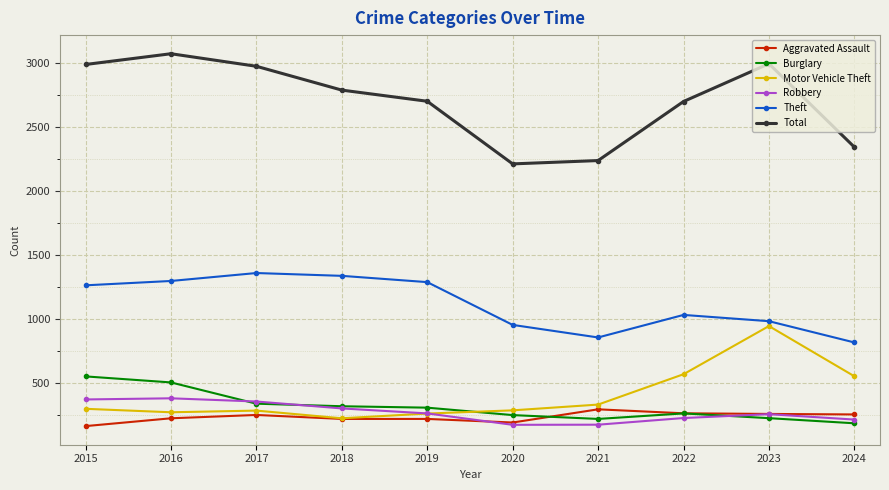

Which series changed the most between 2018 and 2024?

Theft